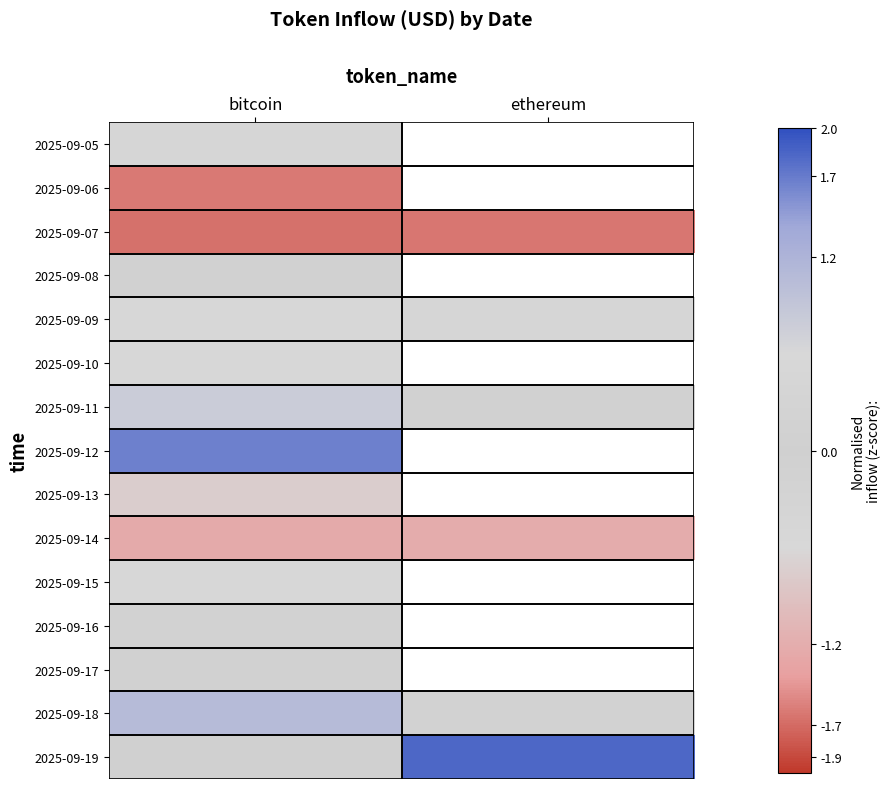

How many distinct data groups are displayed?

15